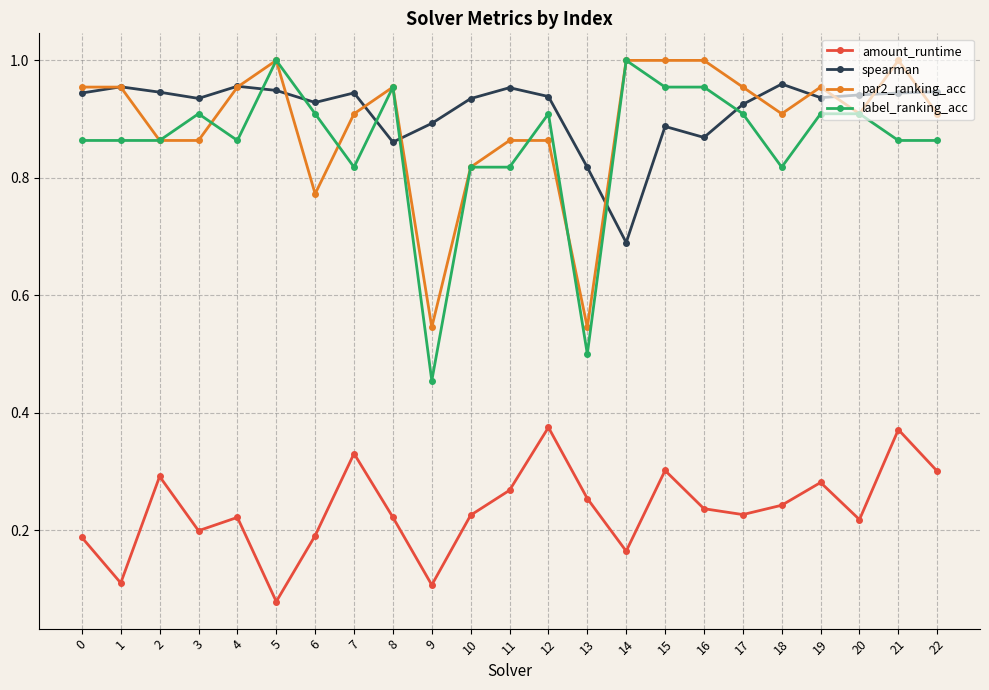

At 17, list the series in order from largest to smallest.

par2_ranking_acc, spearman, label_ranking_acc, amount_runtime